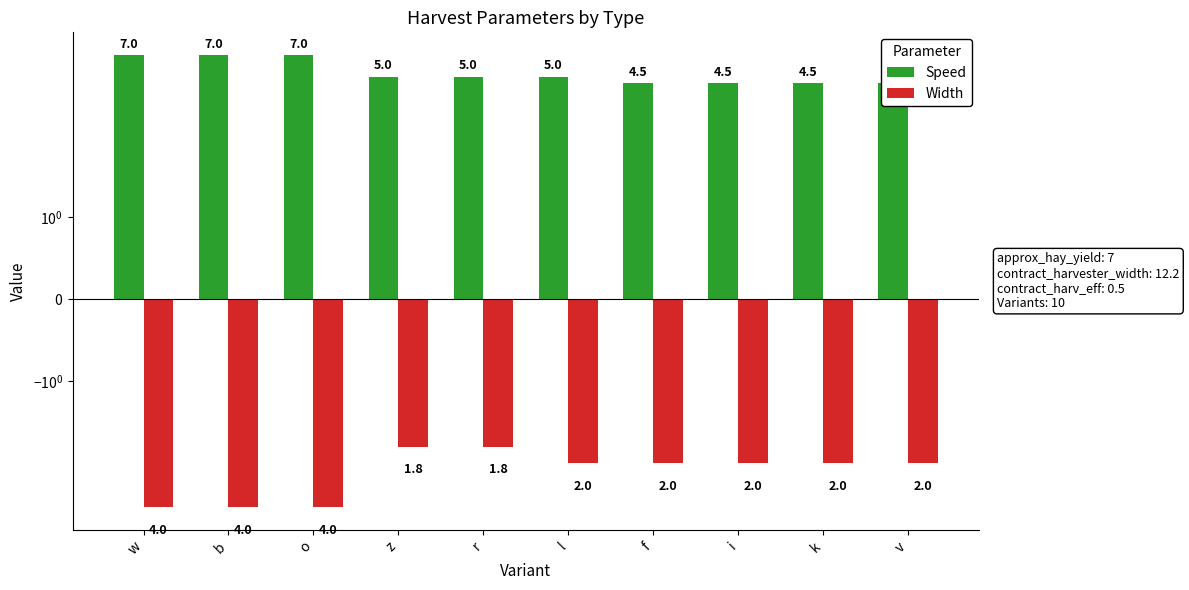

How many bars are there in each group?

2